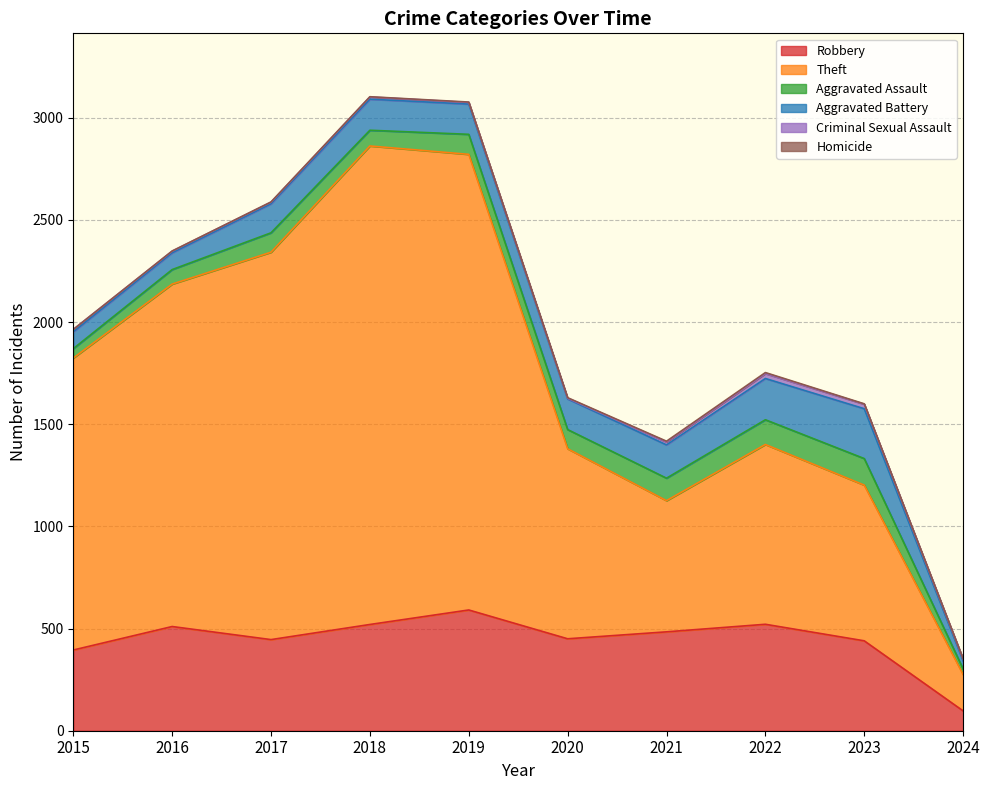

The value of Aggravated Battery at 2023 is 148. True or false?

False